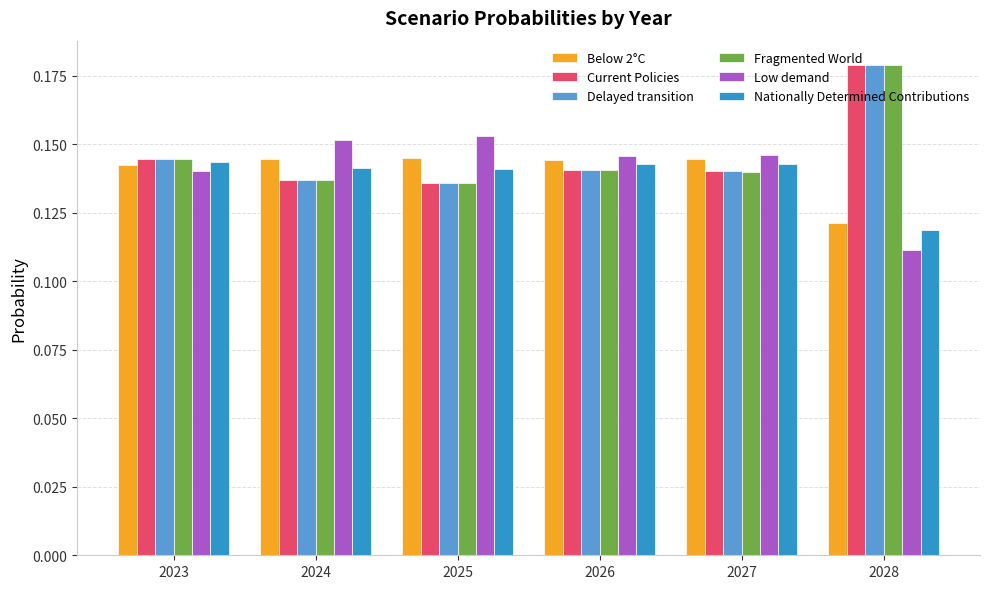

How many Below 2°C values are between 0 and 1?

6